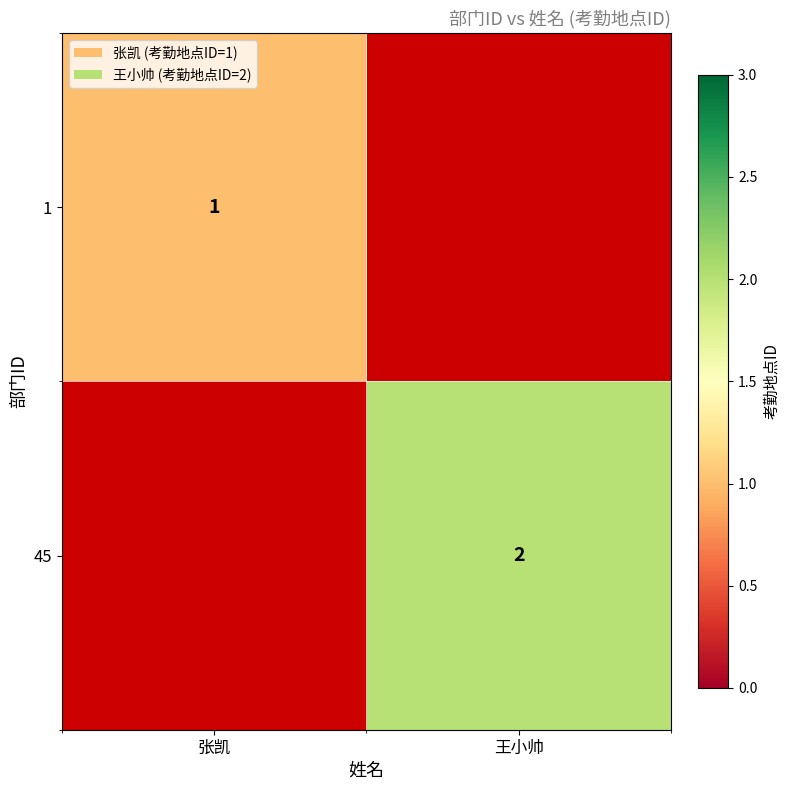

Is it true that 1 equals 2 at 张凯?

False